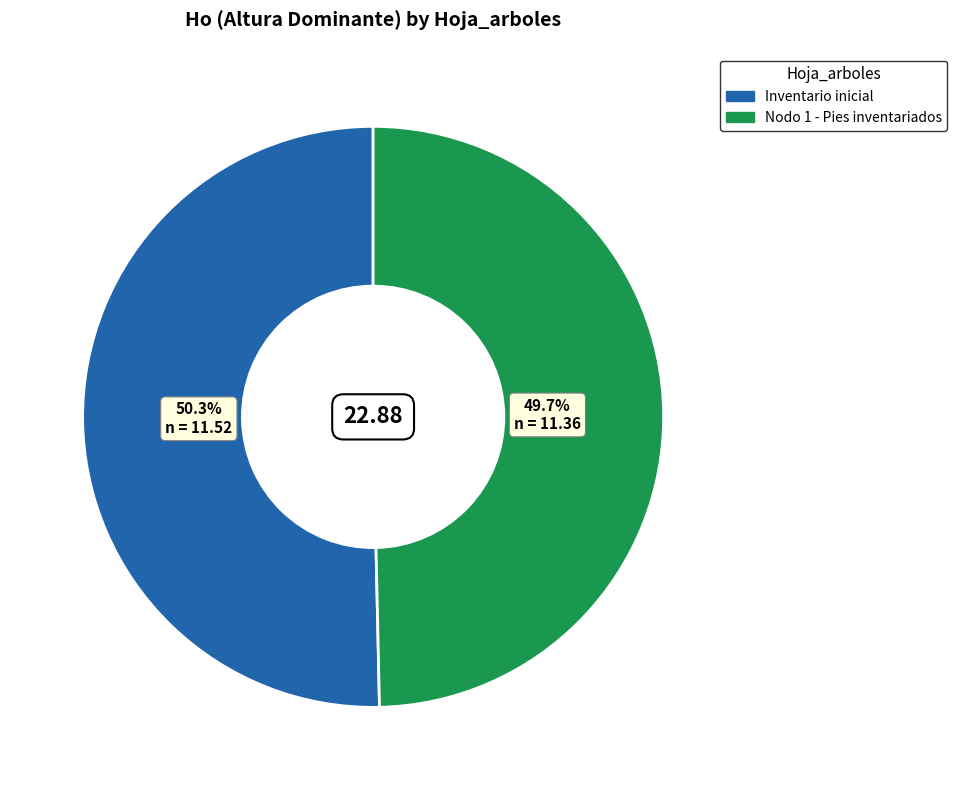

Which category accounts for the majority?

Inventario inicial